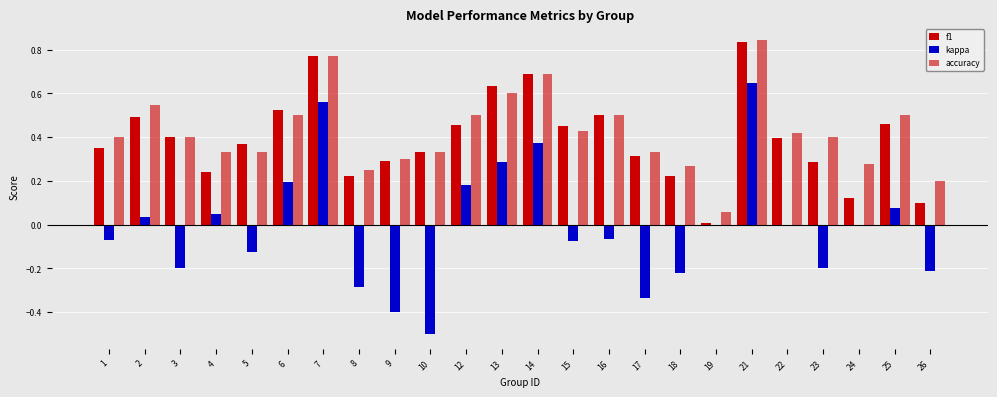

Is the value of accuracy at 21 greater than the value of f1 at 5?

Yes